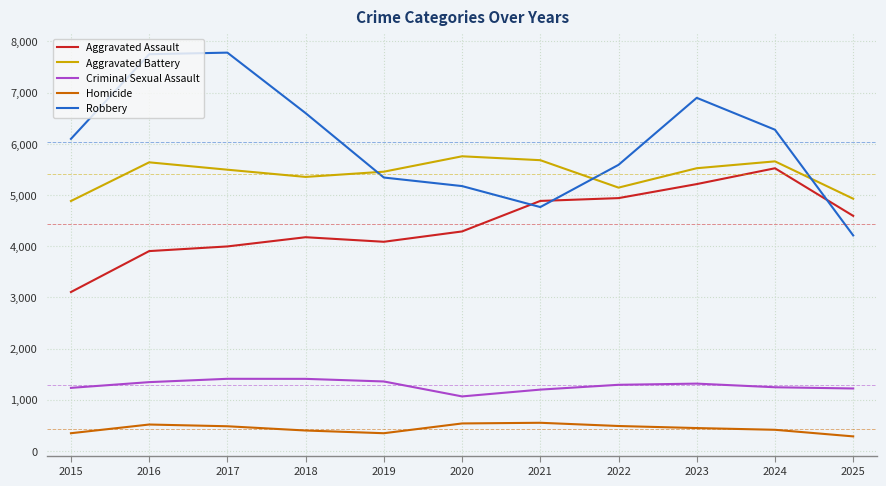

The Homicide series shows 517 at 2016. True or false?

True